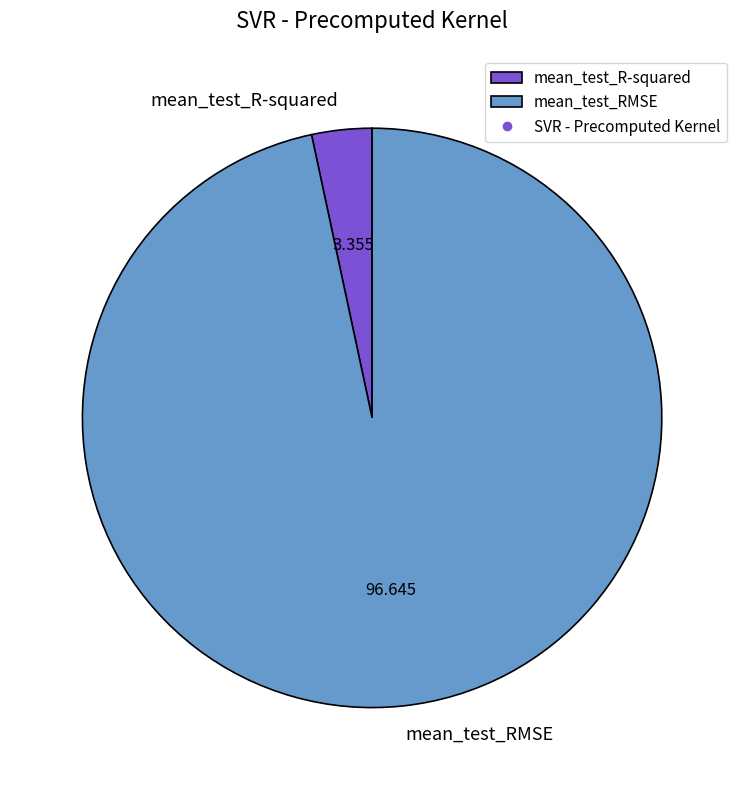

Count the number of slices in the pie.

2